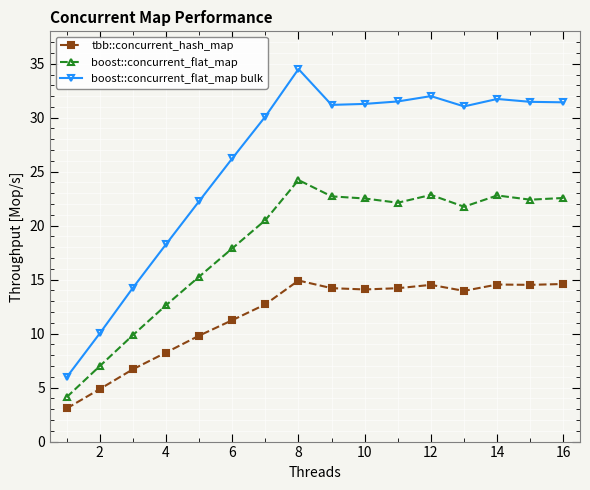

List the series in order of their peak value, lowest first.

tbb::concurrent_hash_map, boost::concurrent_flat_map, boost::concurrent_flat_map bulk